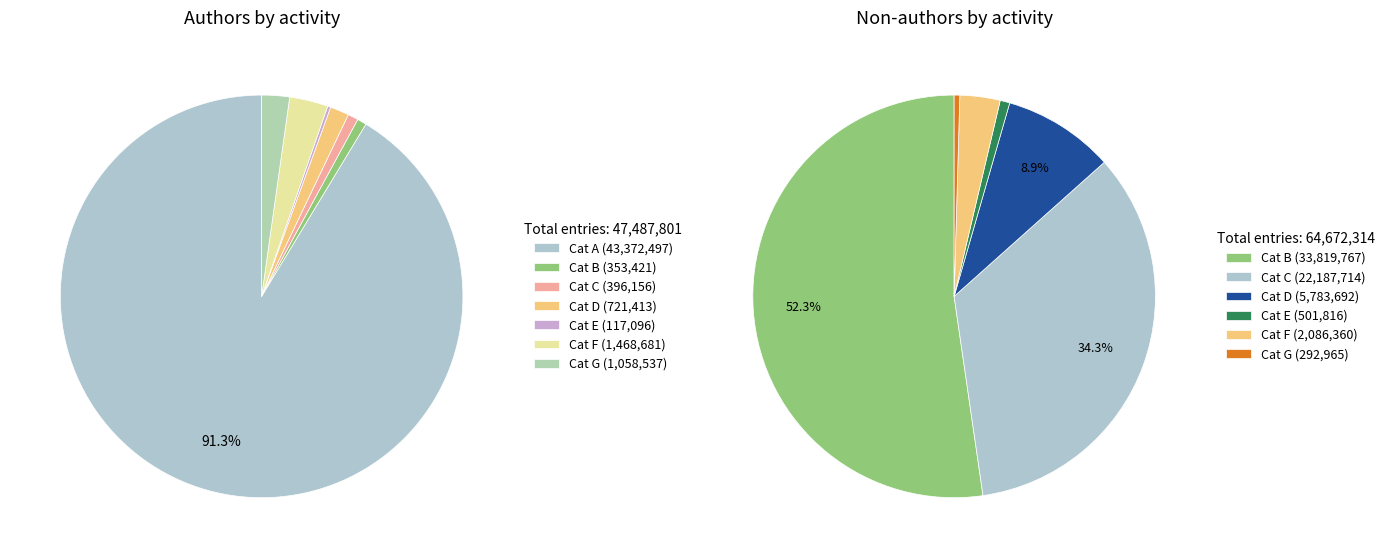

What percentage is the 353421 slice, to the nearest percent?

1%